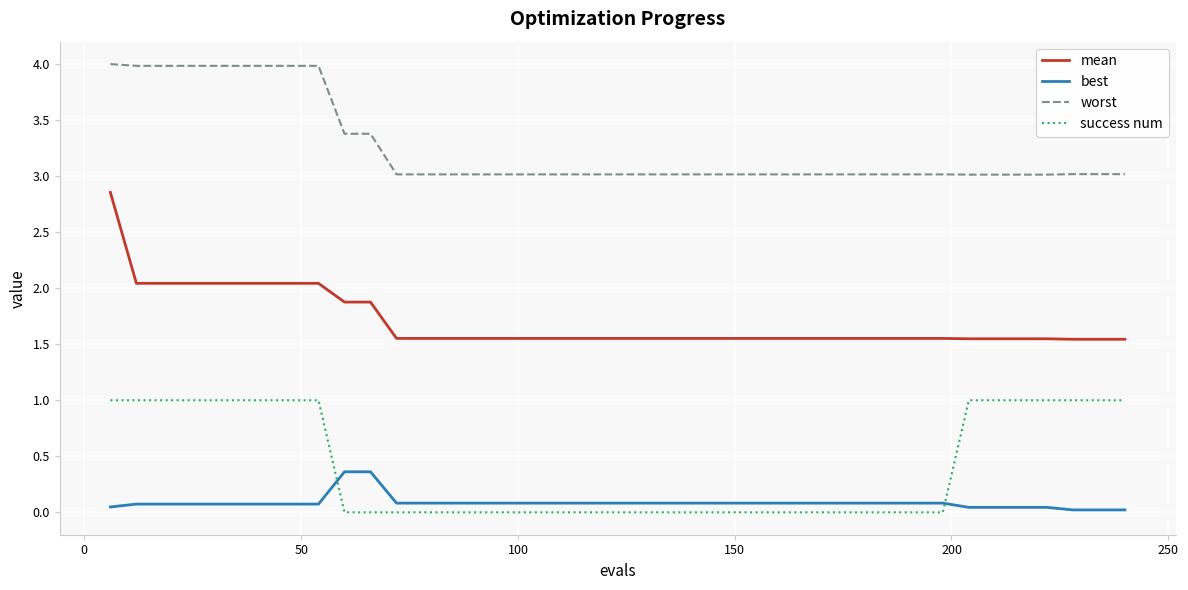

What is the lowest value of the worst series?

3.0